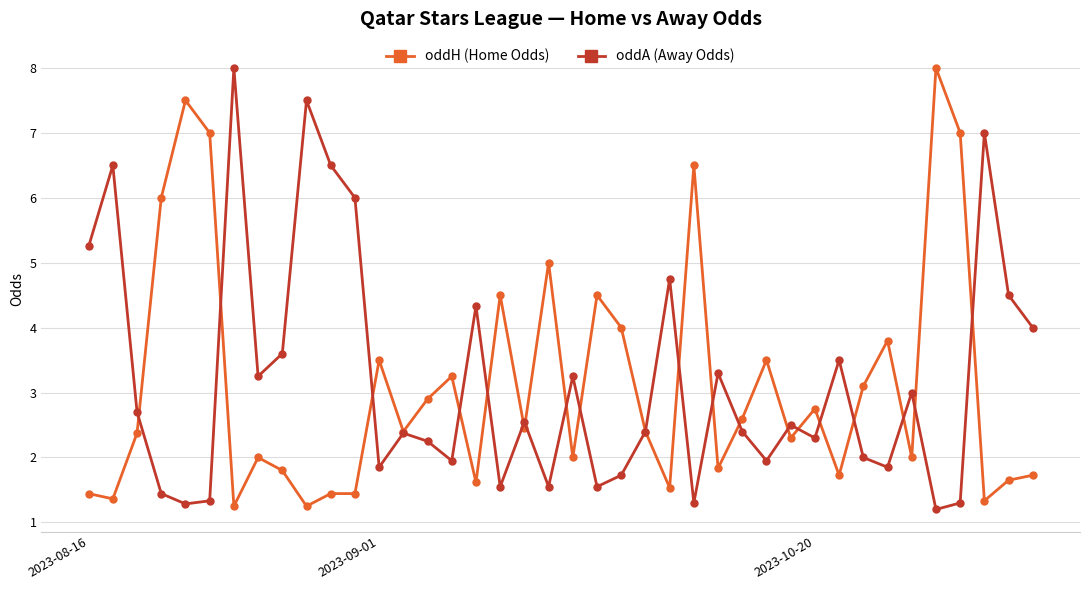

True or false: oddA (Away Odds) has more than 2 points higher than both neighbors.

True